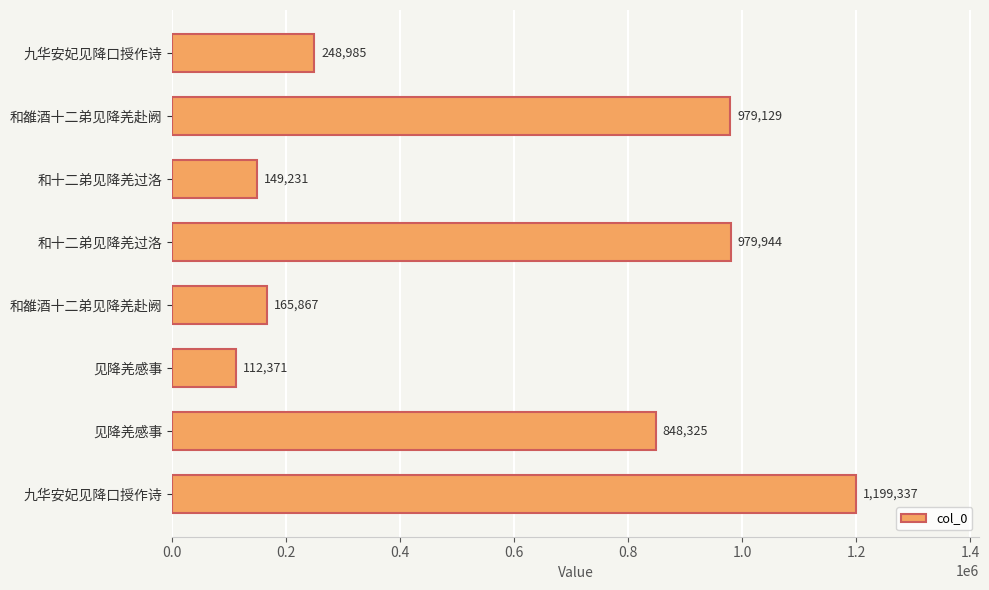

How many data points are less than 848325?

4